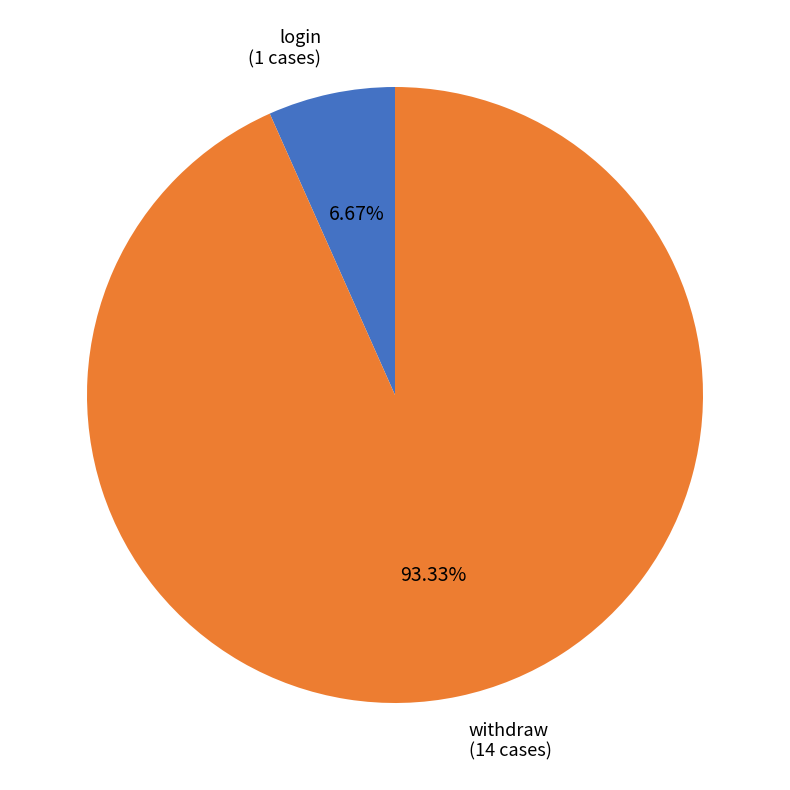

To the nearest percent, what is the combined percentage of withdraw and login?

100%